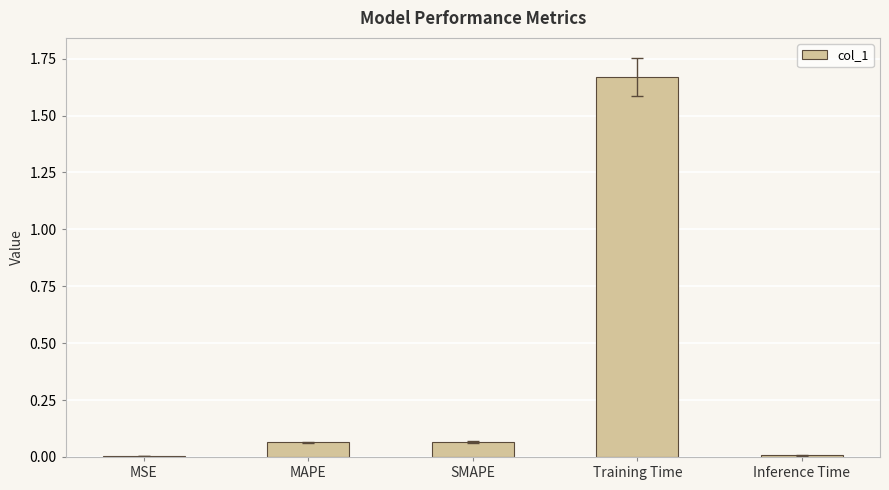

How many distinct data groups are displayed?

1